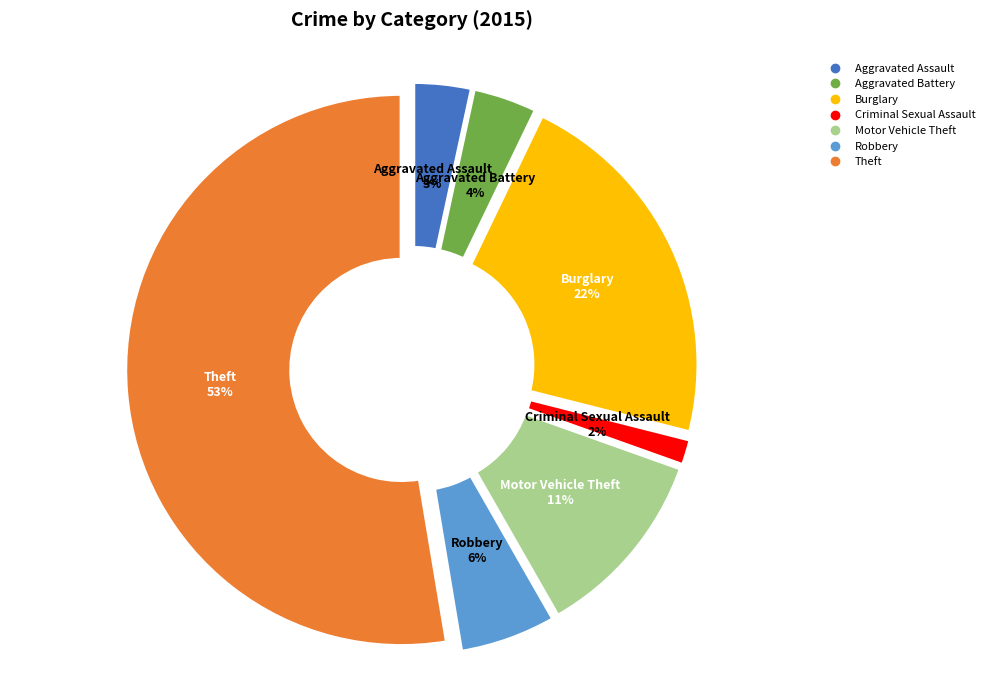

To the nearest percent, what is the average slice percentage?

14%